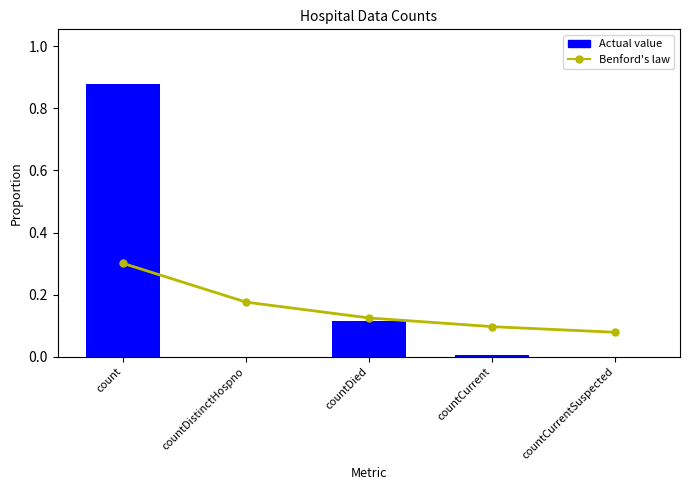

What is the difference between the maximum and minimum values?

0.9